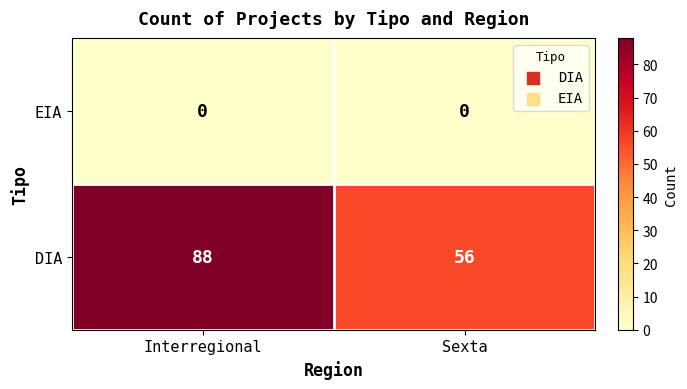

What is the average value of the DIA series?

72